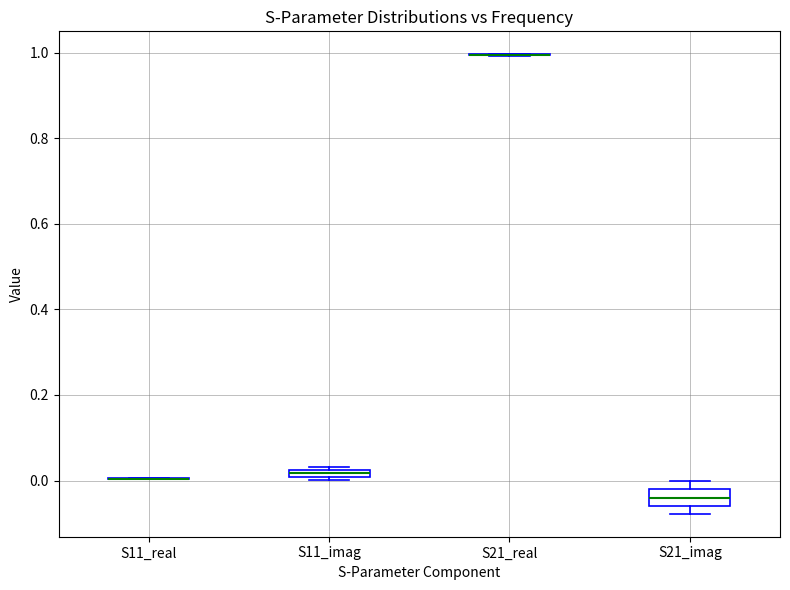

Where is the lower edge of the box for S11_imag on the y-axis? The values are not printed on the chart, so give them approximately, as read against the axis.

0.00